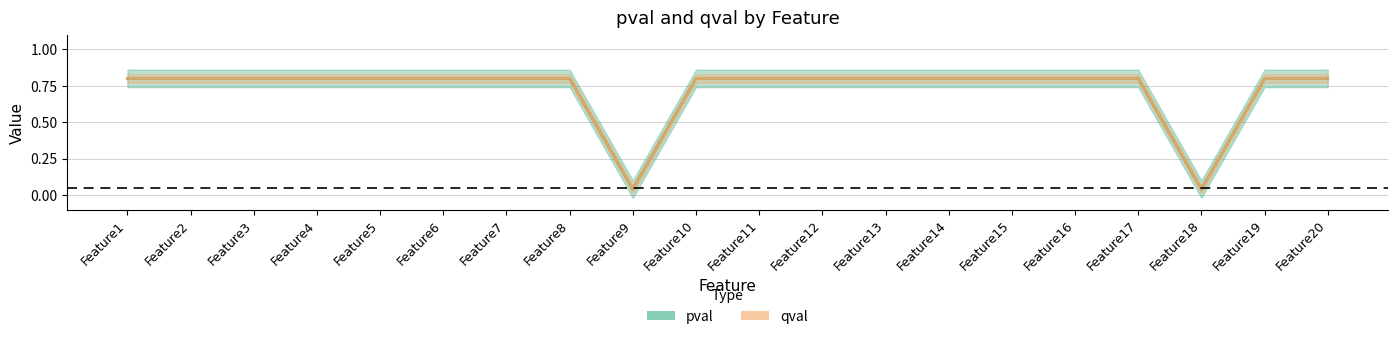

The value of pval at Feature14 is 0.8. True or false?

True